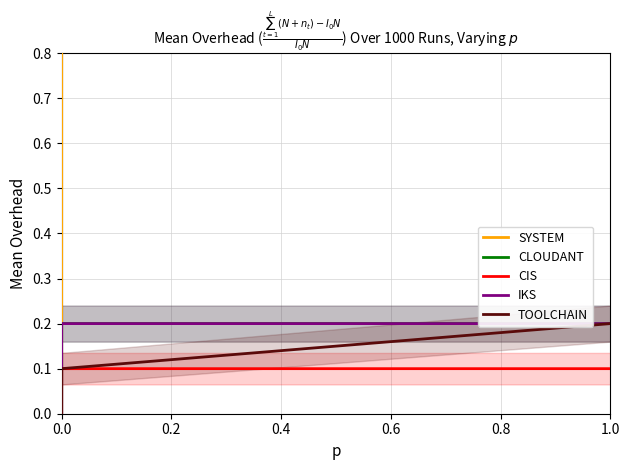

The IKS series shows 0.2 at 1.0. True or false?

True